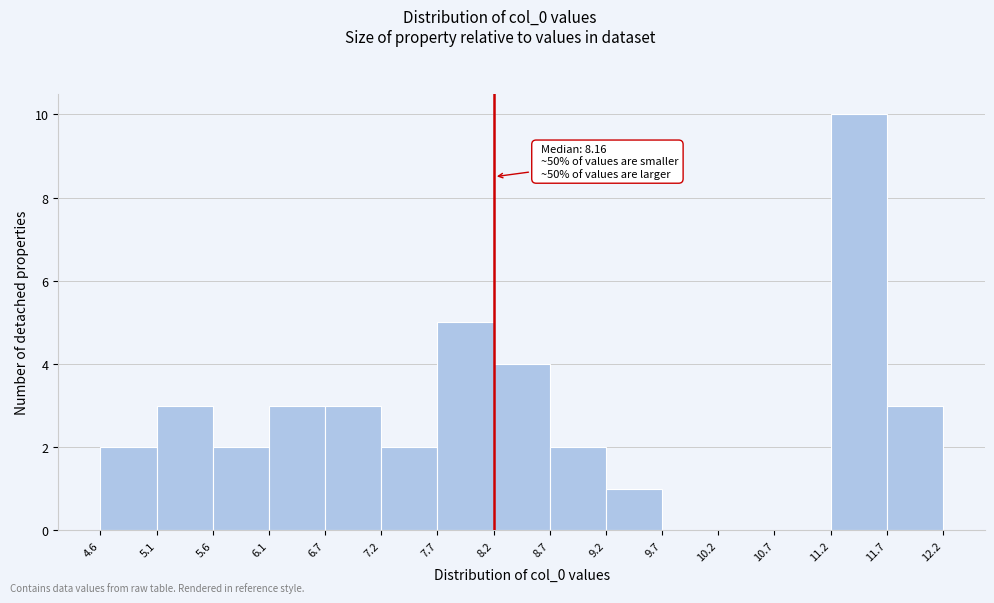

Which range on the x-axis has the tallest bar?

11.2 to 11.7